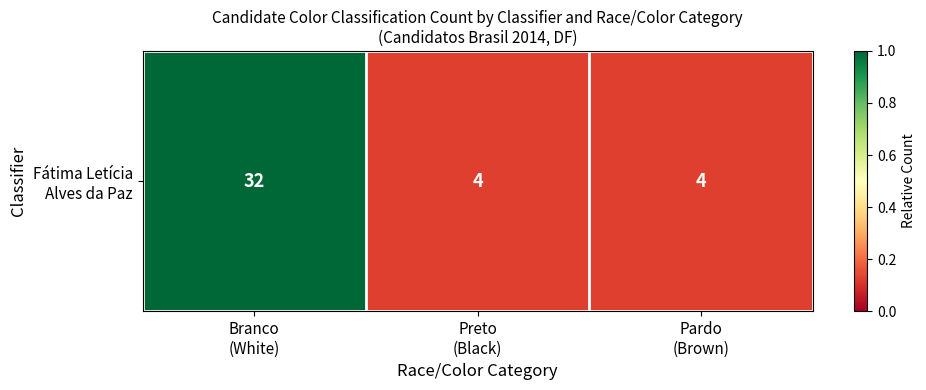

List the labels in order of value, smallest first.

Preto
(Black), Pardo
(Brown), Branco
(White)